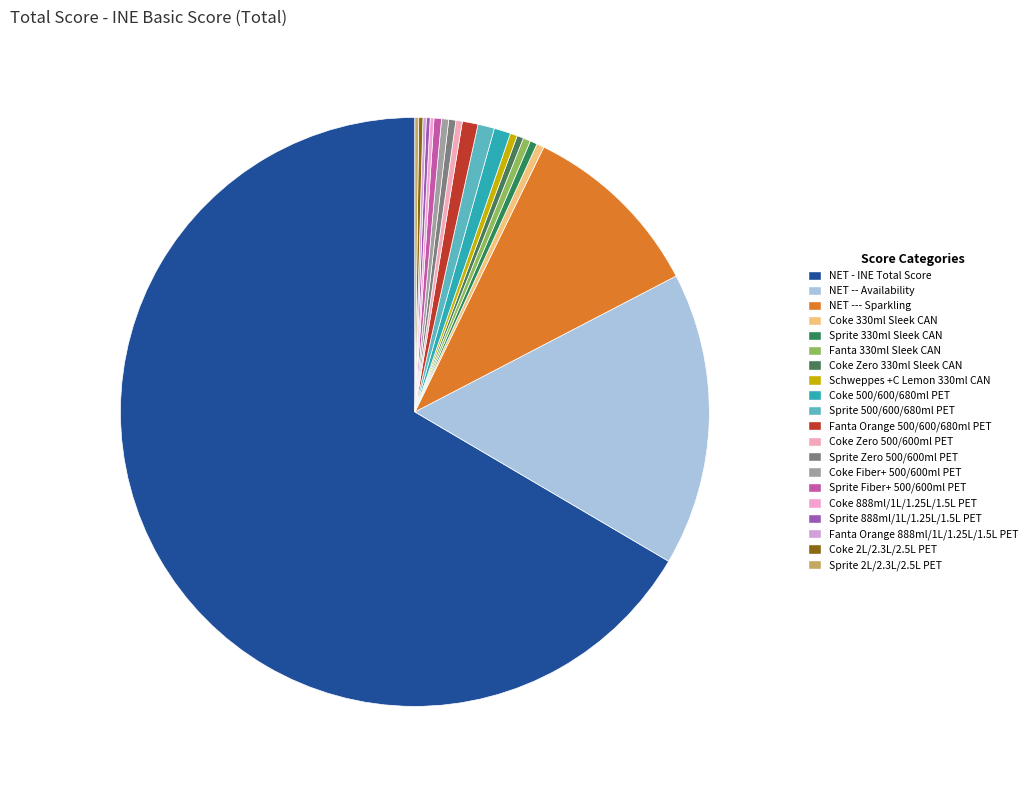

Between Sprite 330ml Sleek CAN and Coke Fiber+ 500/600ml PET, which is larger?

Sprite 330ml Sleek CAN